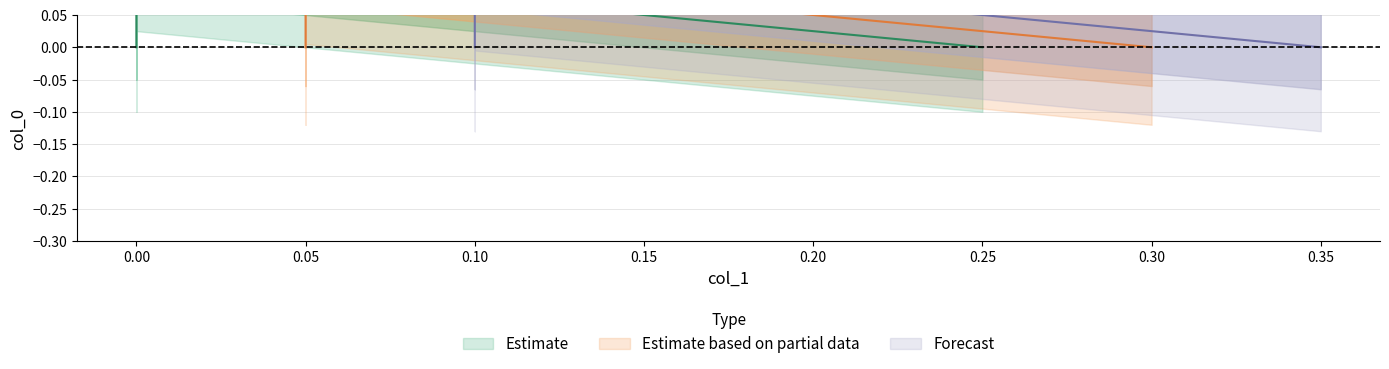

What is the difference between the maximum and minimum values?

0.1